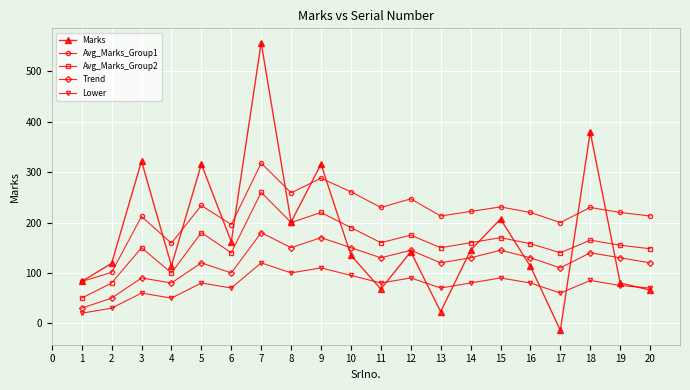

At which category is the sum across all series the highest?

7